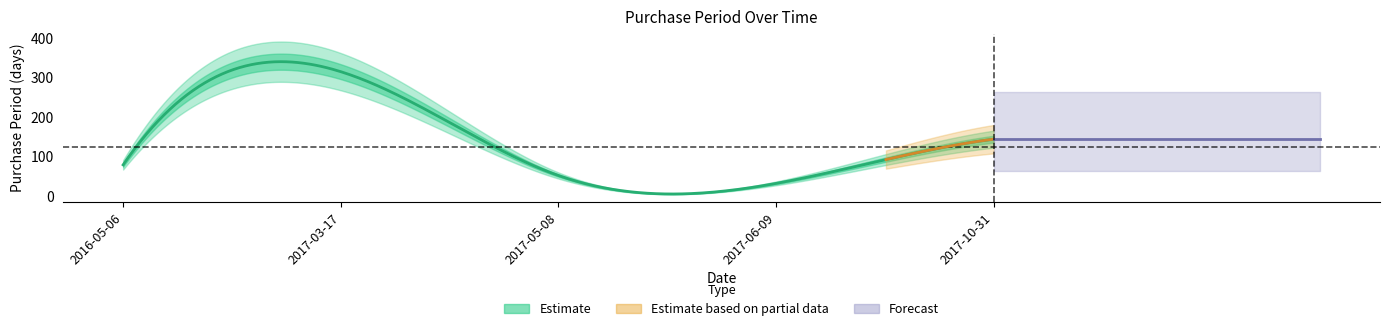

Rank the categories by value from lowest to highest.

2017-06-09, 2017-05-08, 2016-05-06, 2017-10-31, 2017-03-17